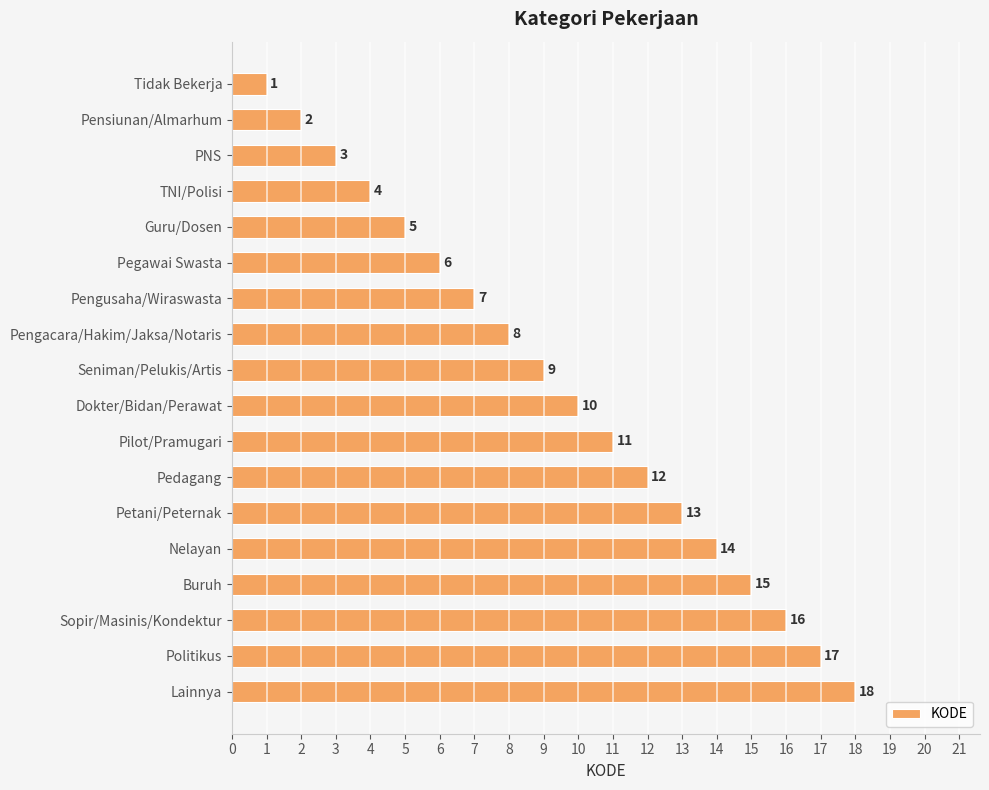

The value at Politikus is 8. True or false?

False